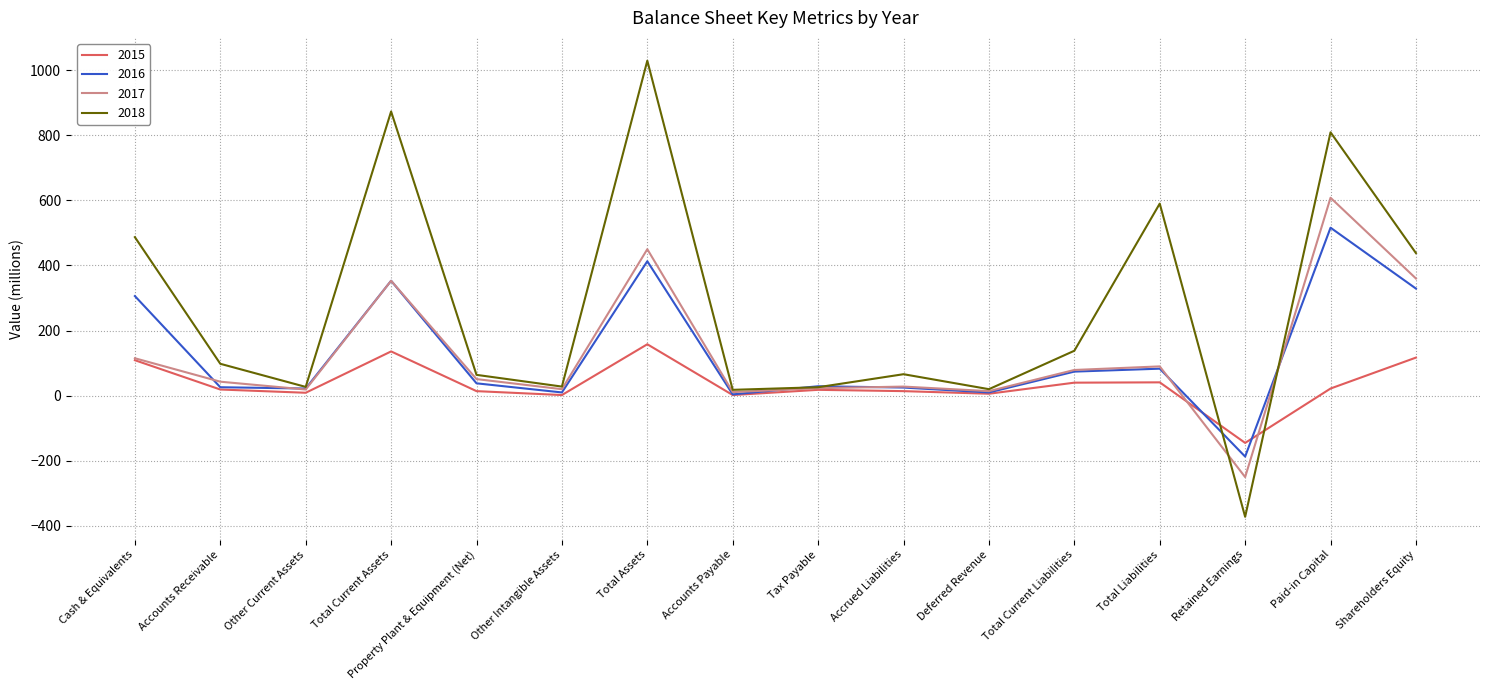

What is the difference between the 2017 values at Deferred Revenue and Total Liabilities?

76